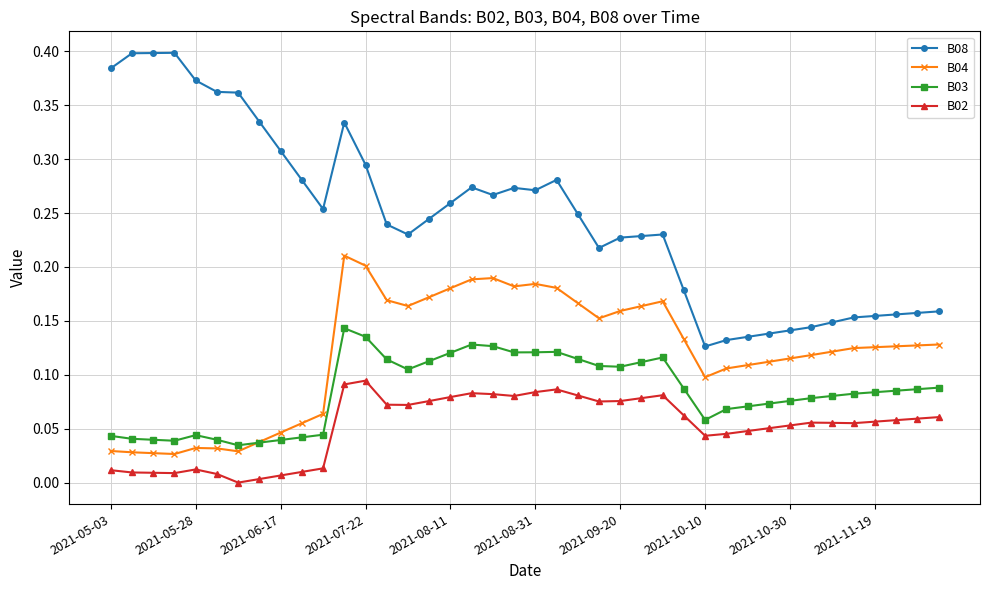

Which series has the largest total across all categories?

B08